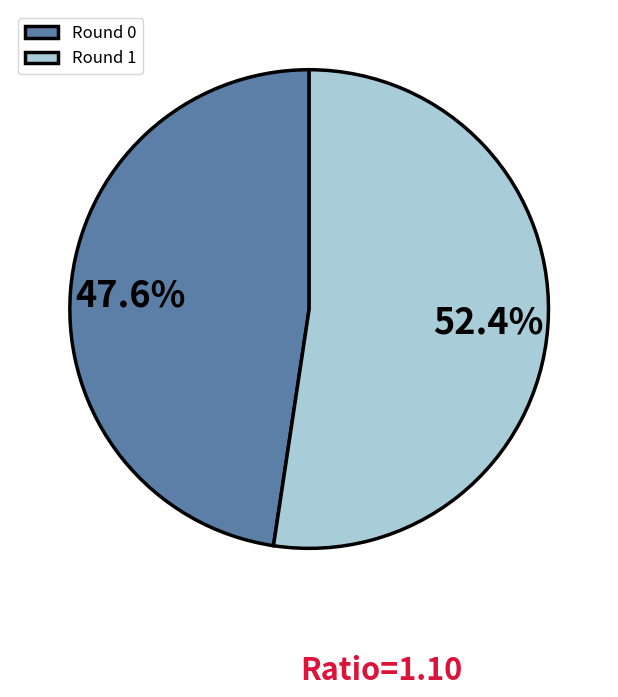

What is the ratio of the value at Round 0 to the value at Round 1?

0.9